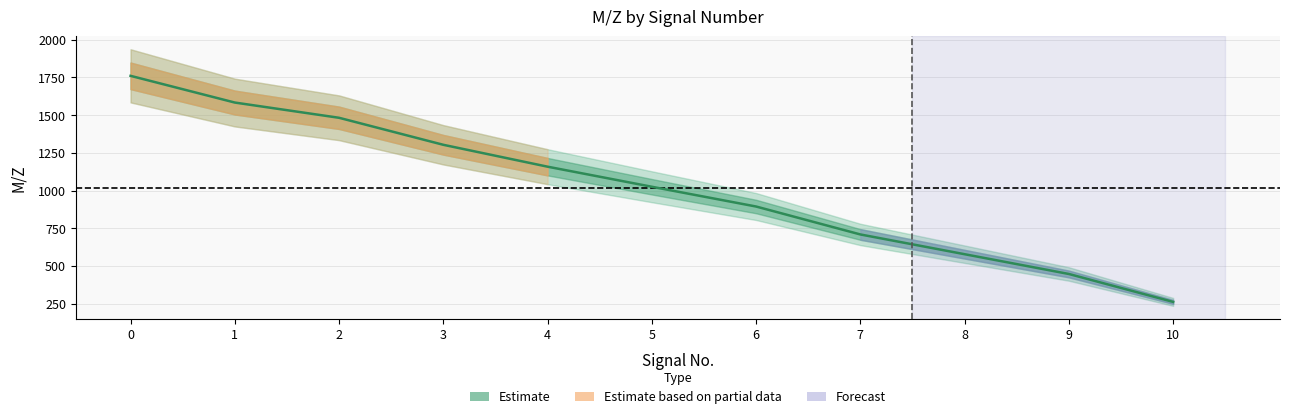

Reading left to right, what are all the values shown in this chart?

1760.9	1583.9	1482.8	1303.7	1158.6	1025.5	894.5	709.3	578.3	447.2	262.1